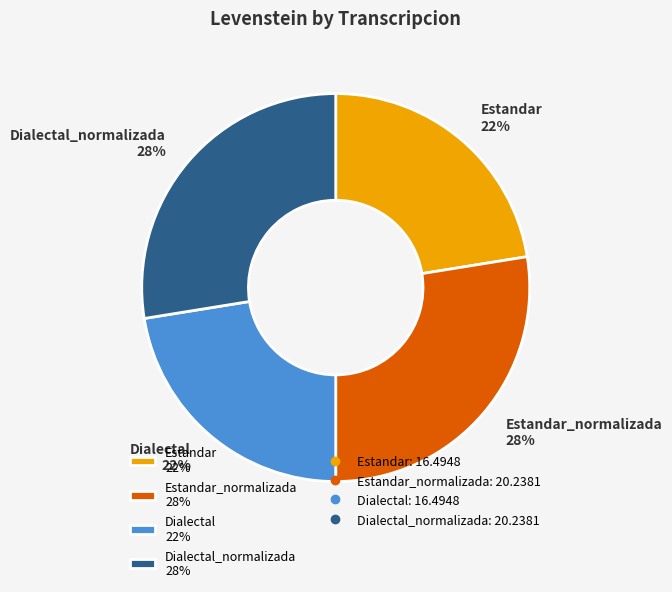

Count the number of slices in the pie.

4